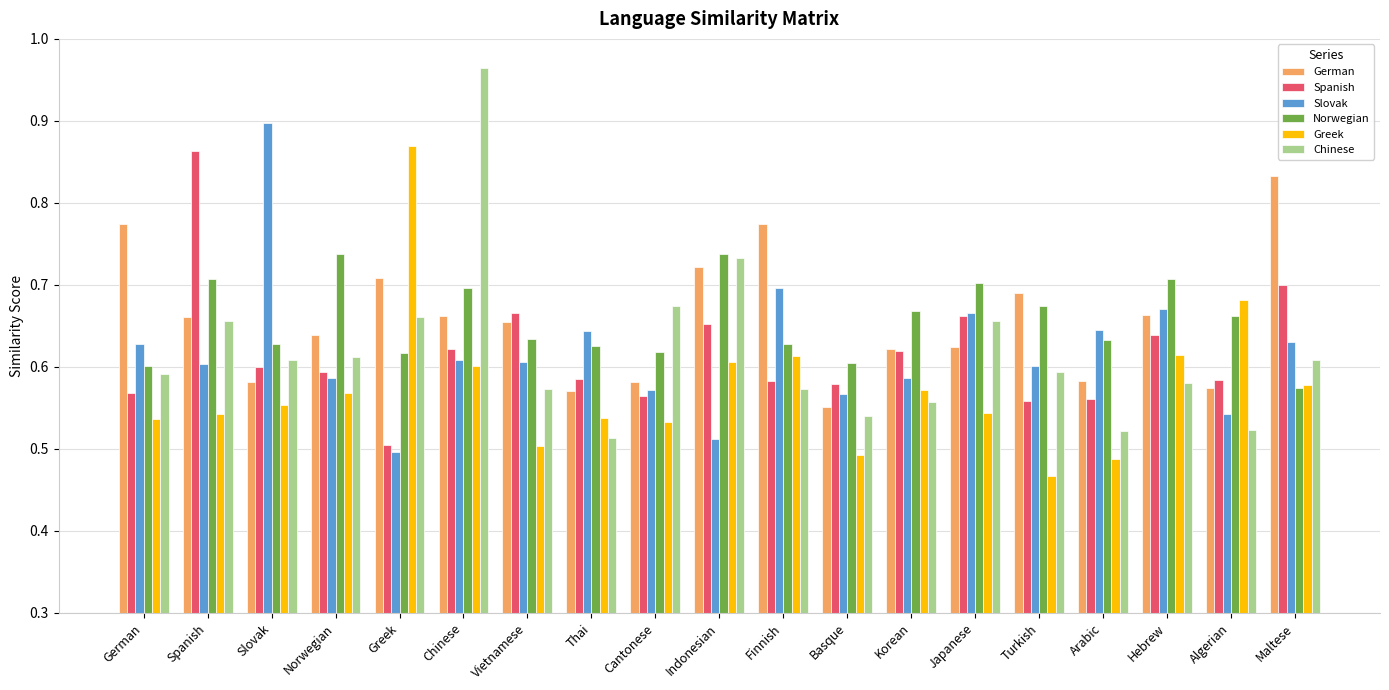

What is the label of the 19th bar from the right?

German